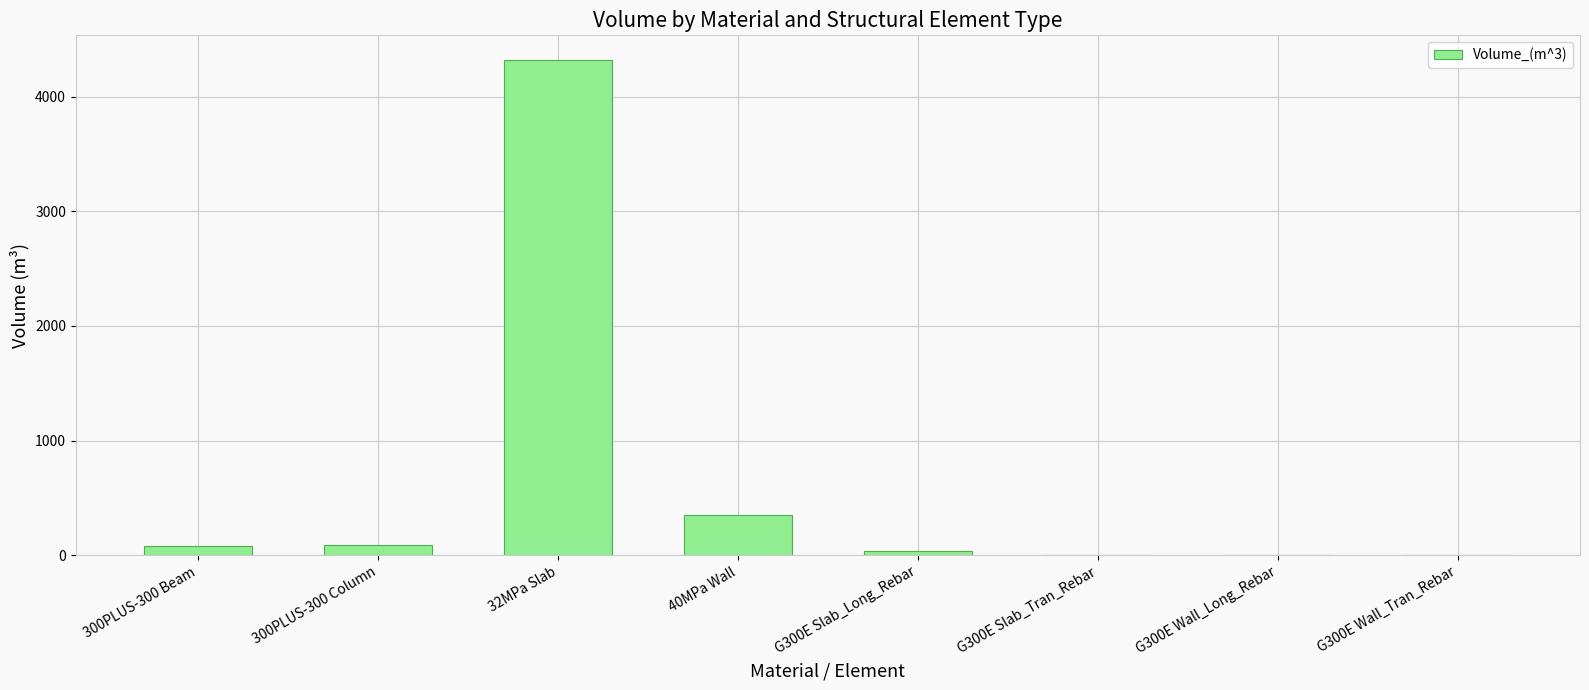

What is the sum of the values at 300PLUS-300 Column and 32MPa Slab?

4404.9